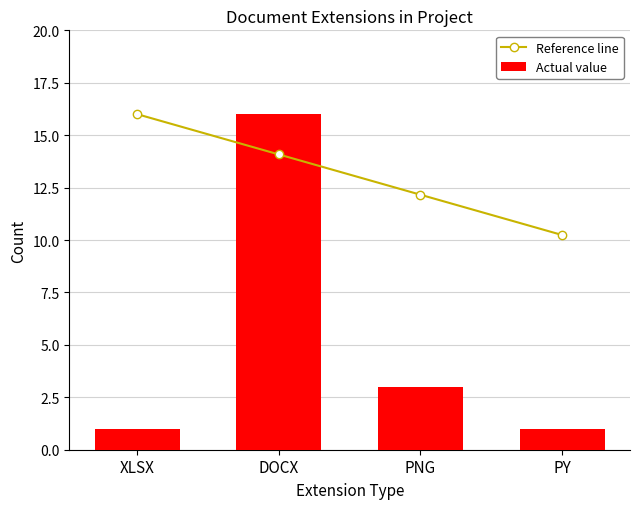

Read the Actual value value at DOCX.

16